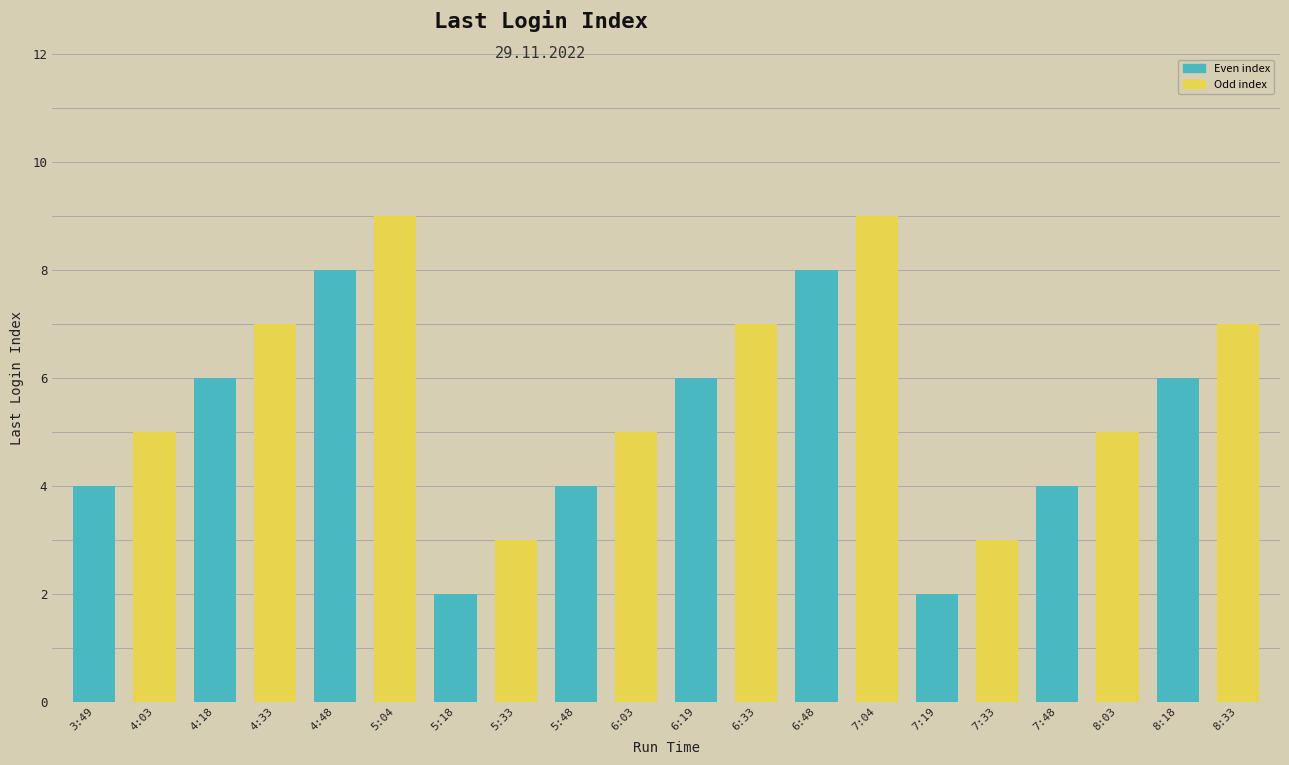

Are the bars horizontal?

No